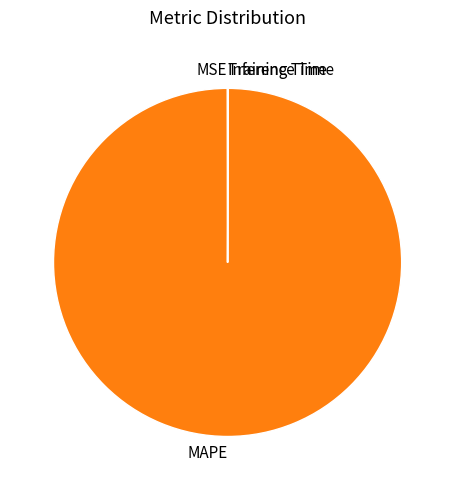

What is the majority slice?

MAPE